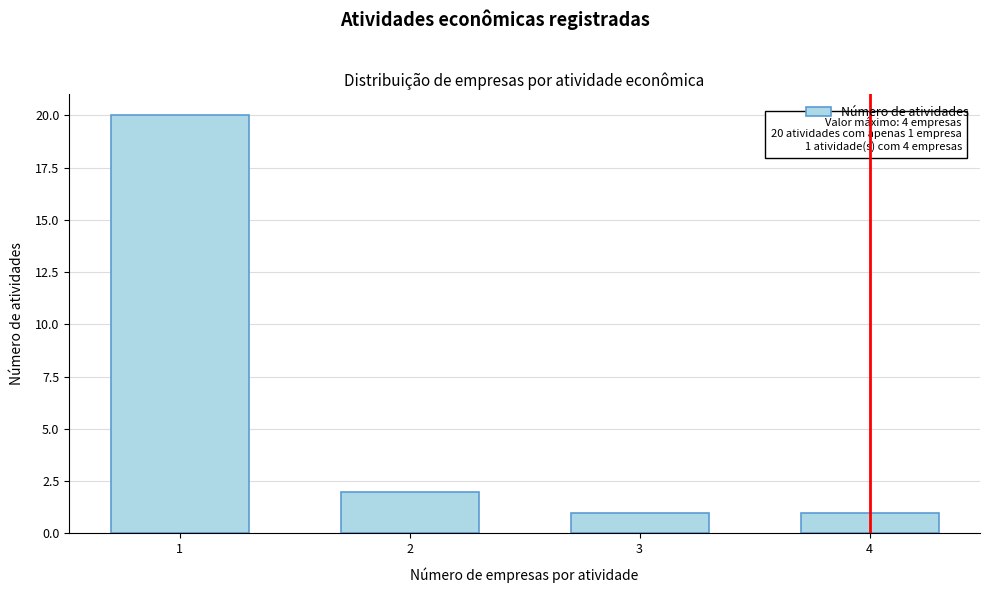

Reading left to right, transcribe all the data shown in this chart.

1=20	2=2	3=1	4=1